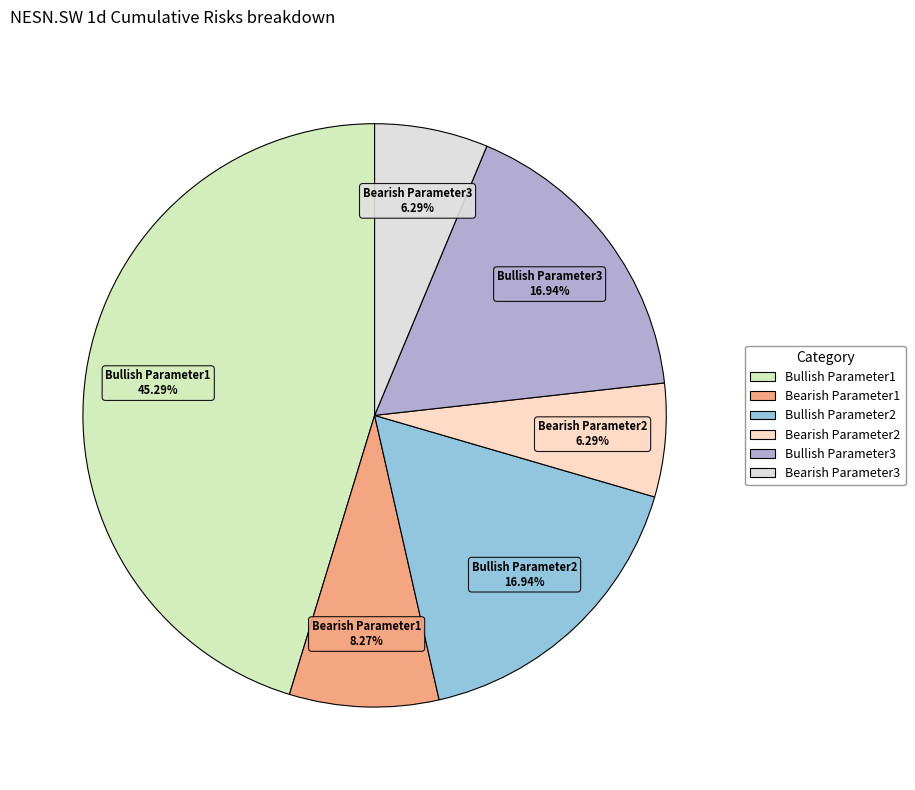

Is it true that Bearish Parameter2 is 6% of the pie?

True